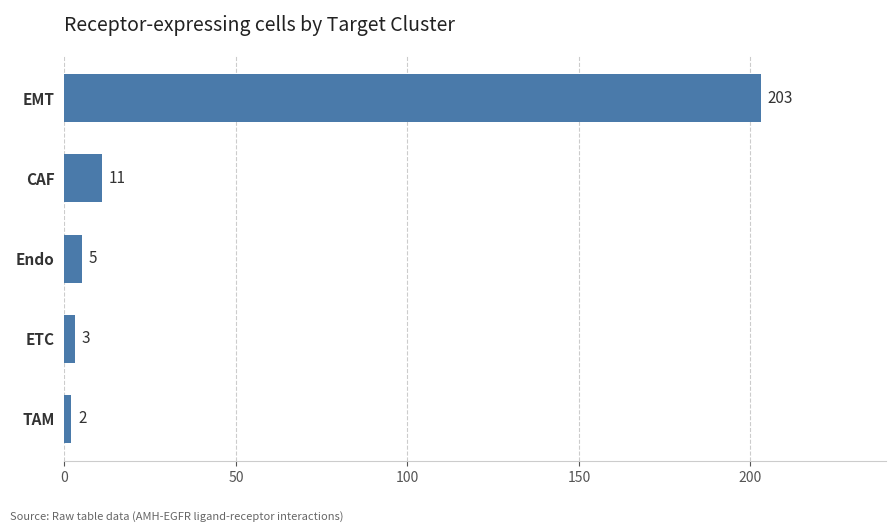

List the labels in order of value, largest first.

EMT, CAF, Endo, ETC, TAM